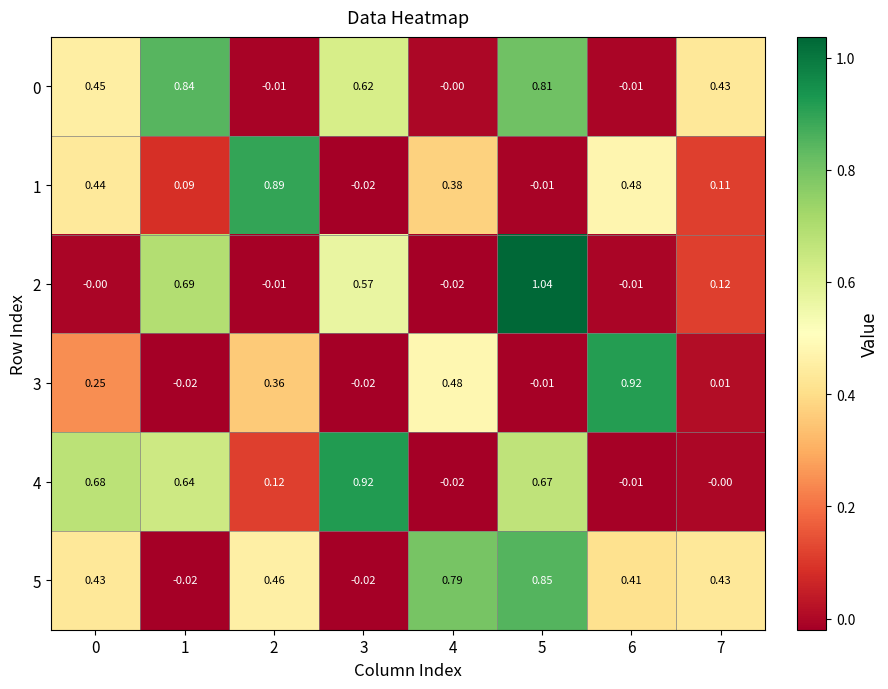

Is the value of 1 at 3 greater than the value of 0 at 3?

No